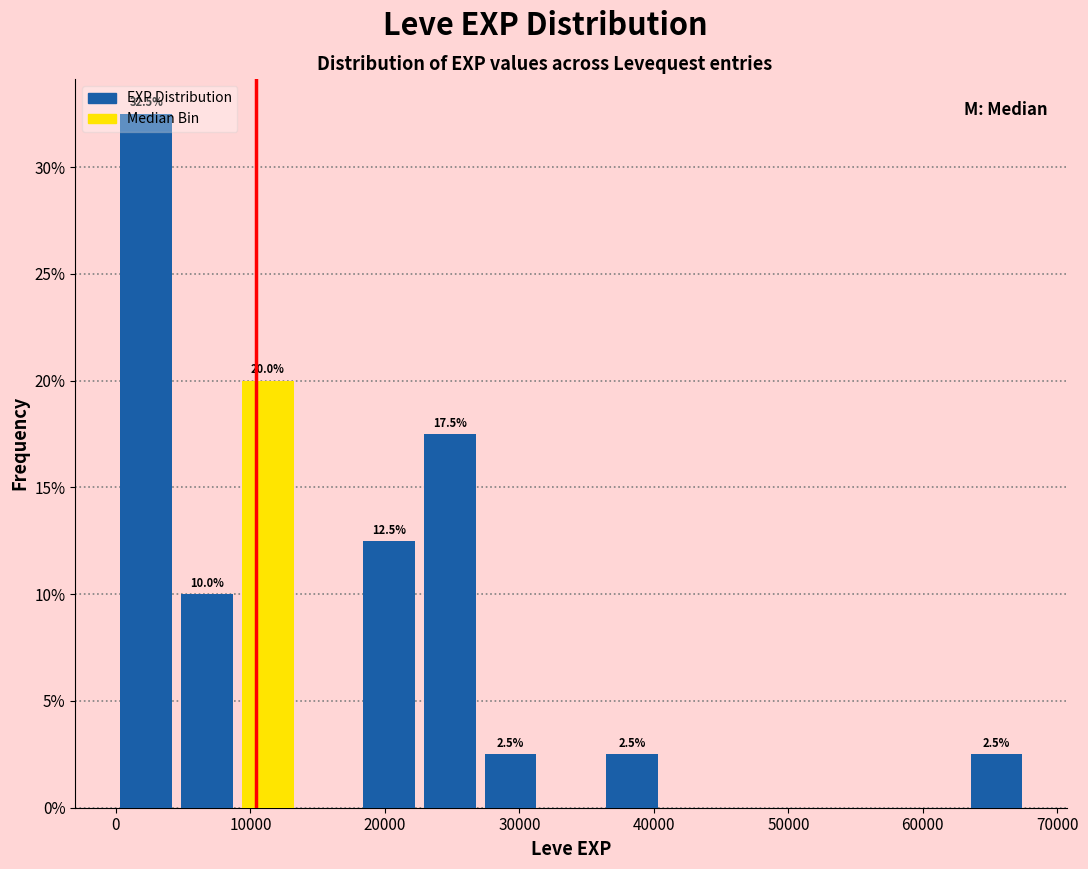

Which range on the x-axis has the tallest bar?

0 to 5000